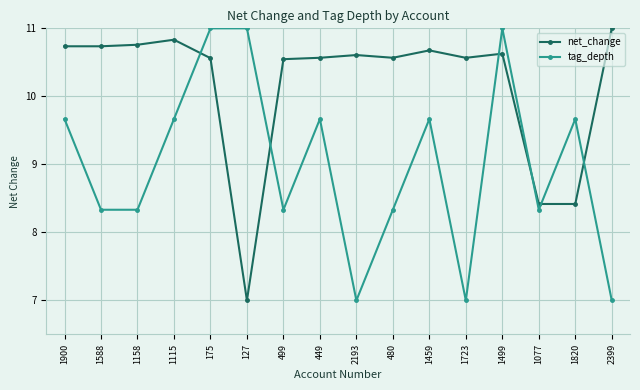

Which series has the largest total across all categories?

net_change